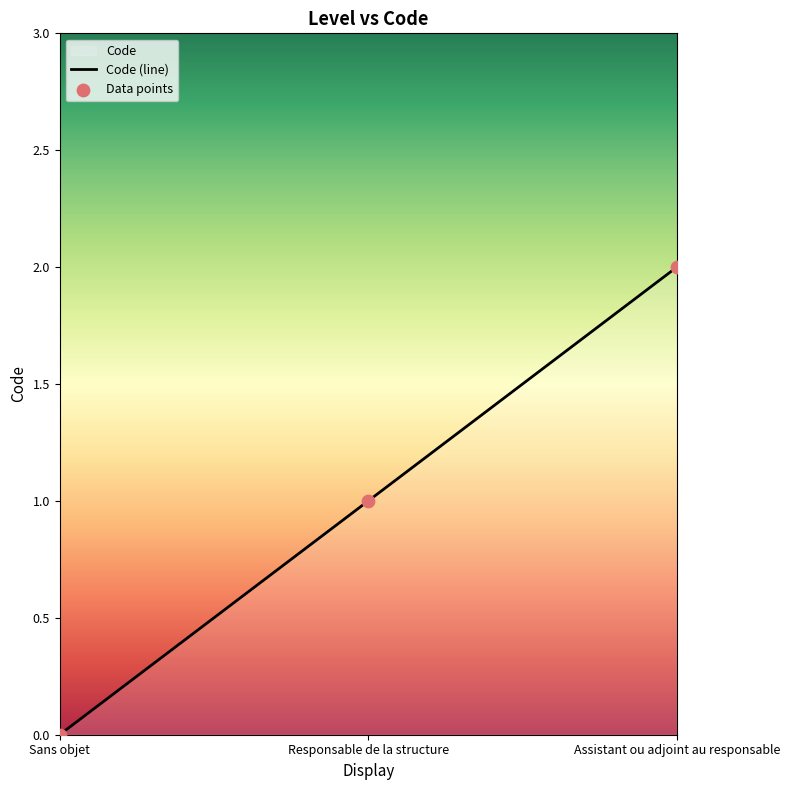

Between Assistant ou adjoint au responsable and Sans objet, which is larger?

Assistant ou adjoint au responsable